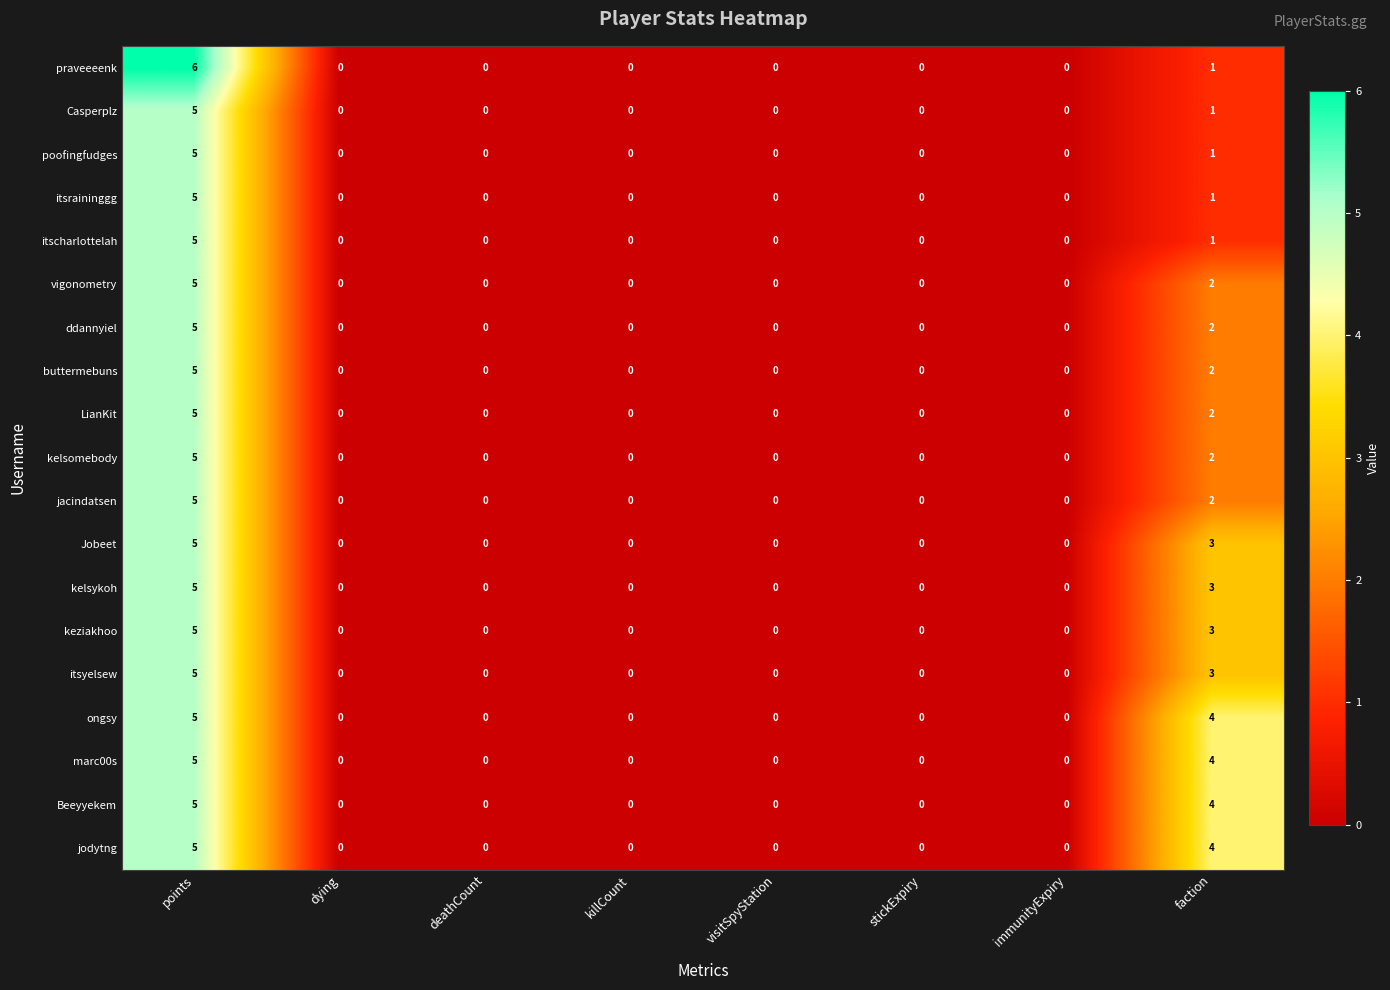

Is it true that jodytng equals 0 at visitSpyStation?

True